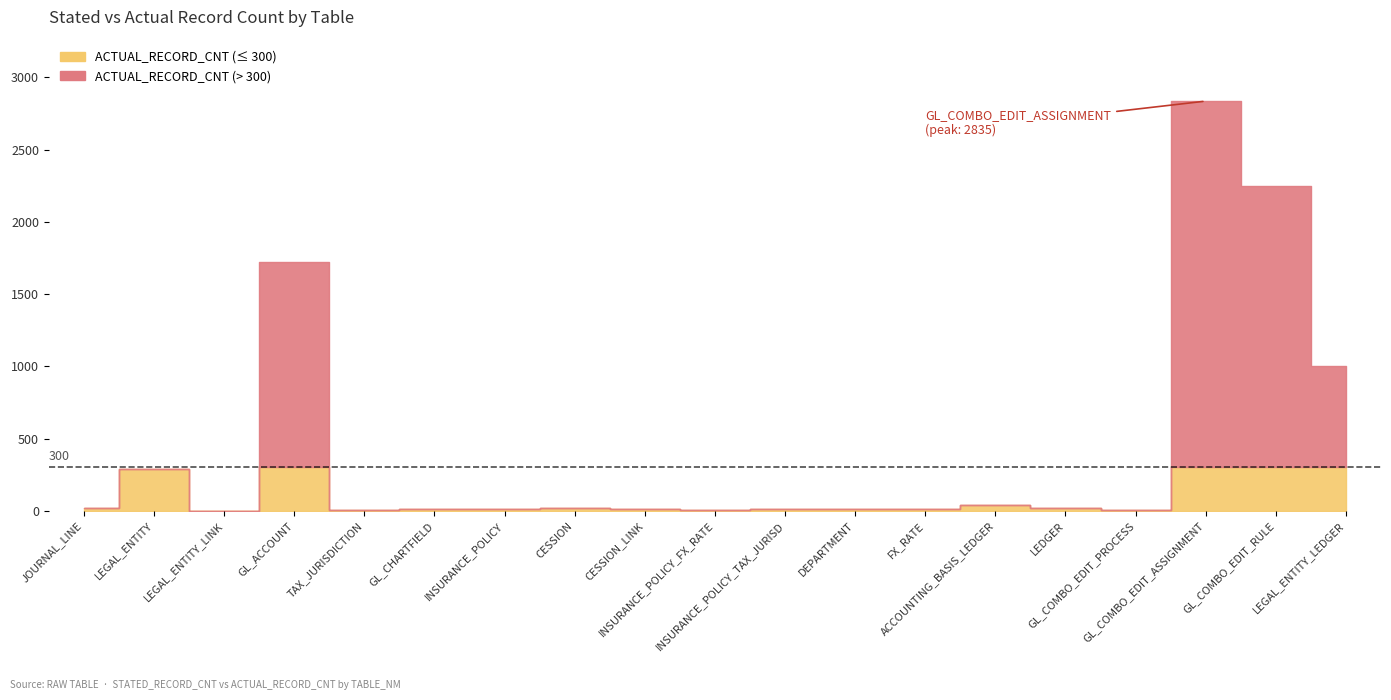

True or false: STATED_RECORD_CNT and ACTUAL_RECORD_CNT cross at least once.

False